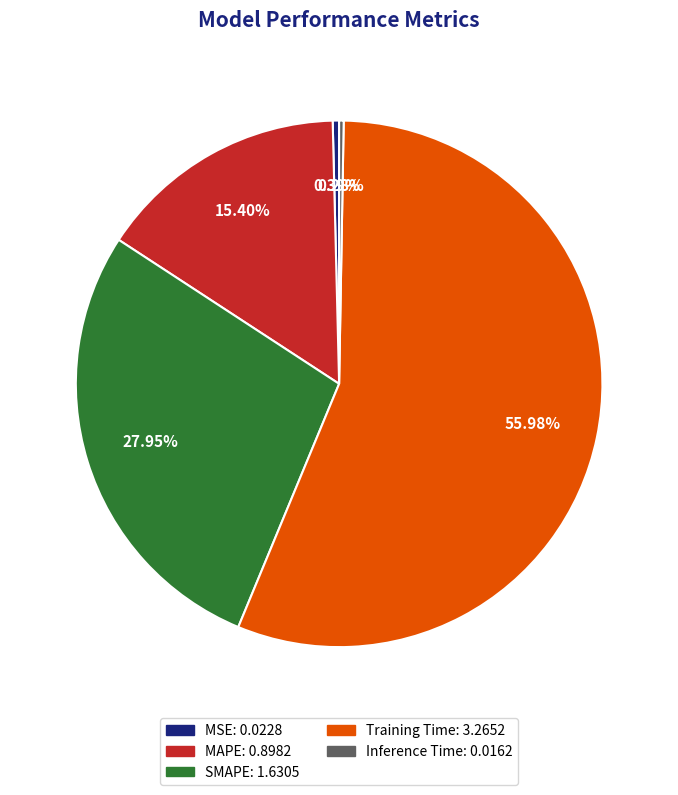

True or false: SMAPE accounts for 28% of the total.

True